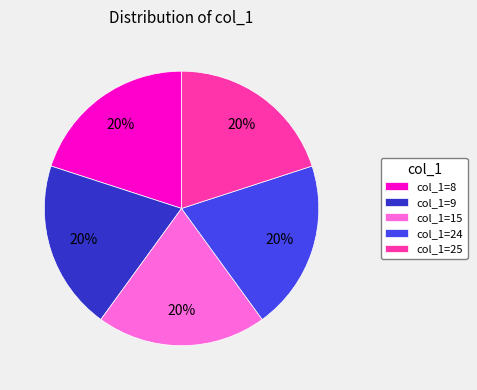

Is there any slice that represents more than half of the pie?

No